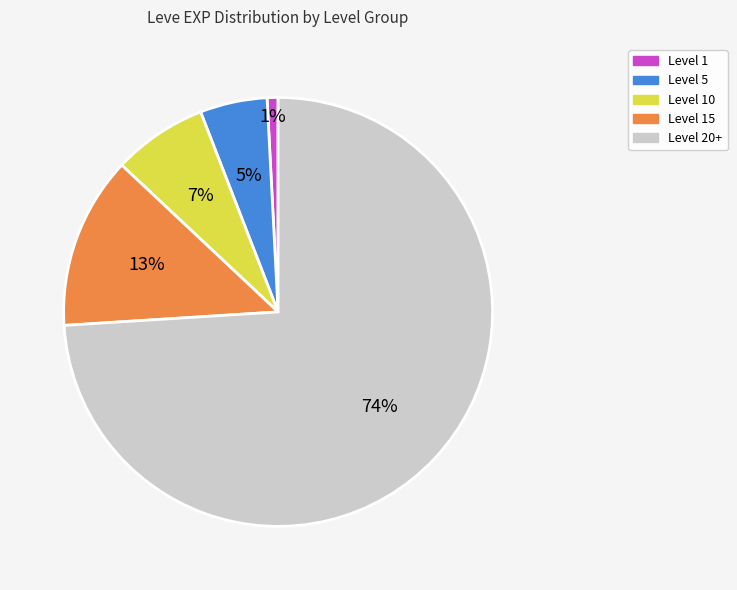

To the nearest percent, what is the average slice percentage?

20%